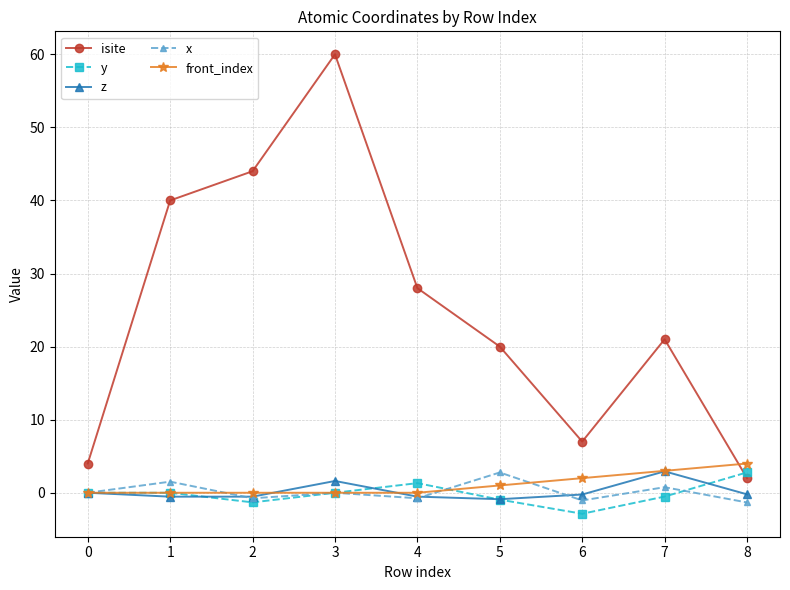

At which label is isite closest to 31?

4